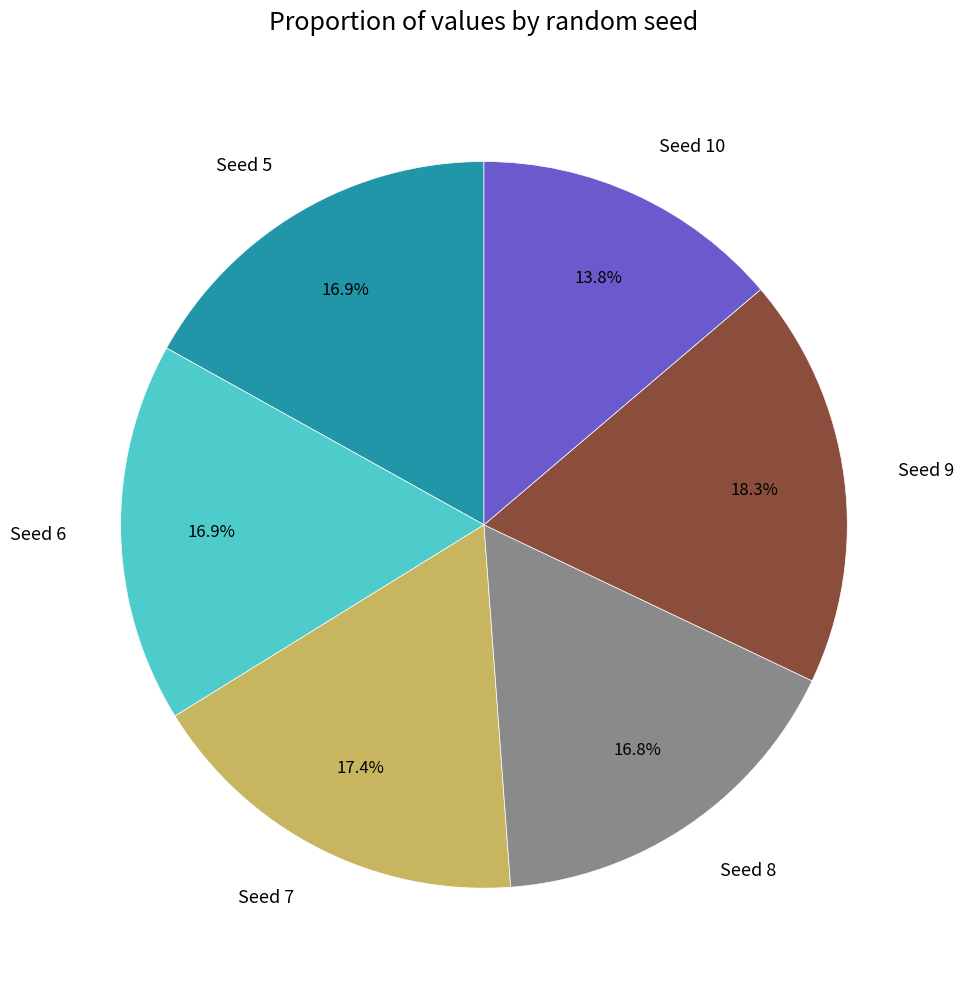

Is it true that Seed 6 is 23% of the pie?

False